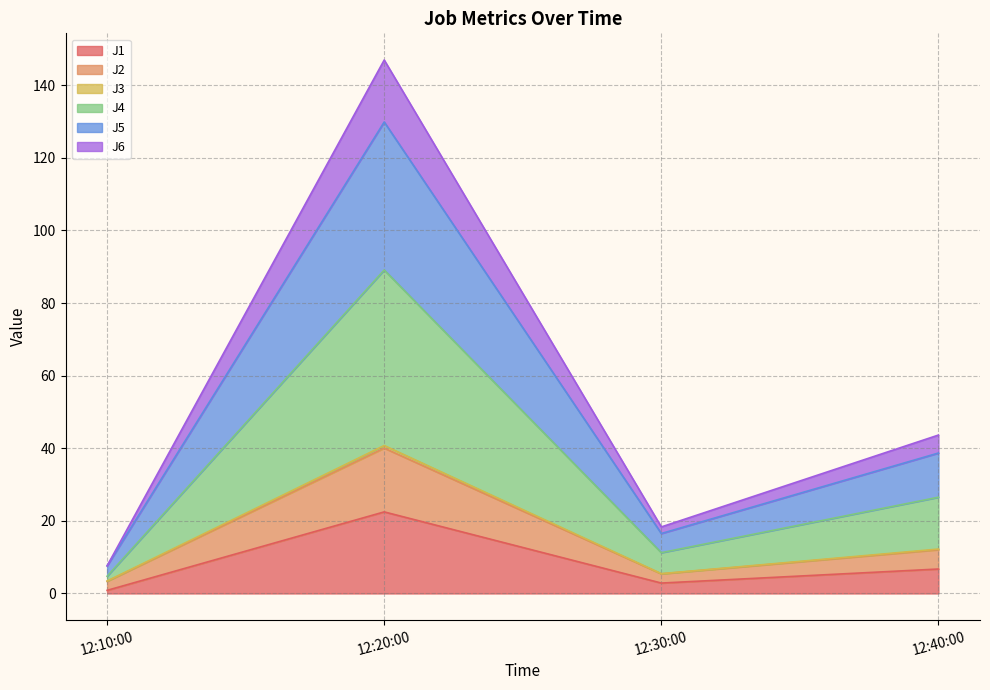

At which category is the sum across all series the highest?

12:20:00